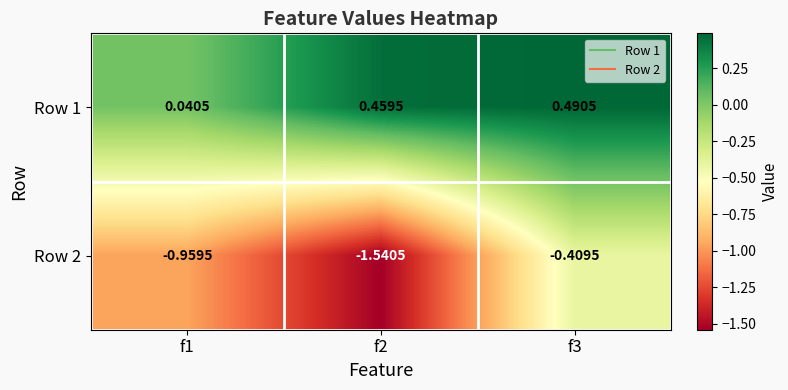

Is the value of Row 2 at f3 greater than the value of Row 1 at f3?

No